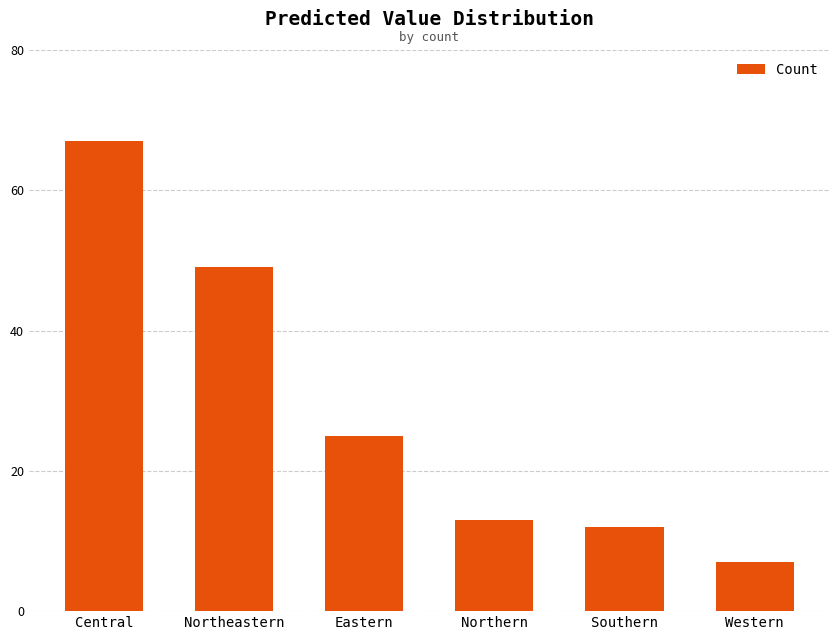

Rank the categories by value from highest to lowest.

Central, Northeastern, Eastern, Northern, Southern, Western